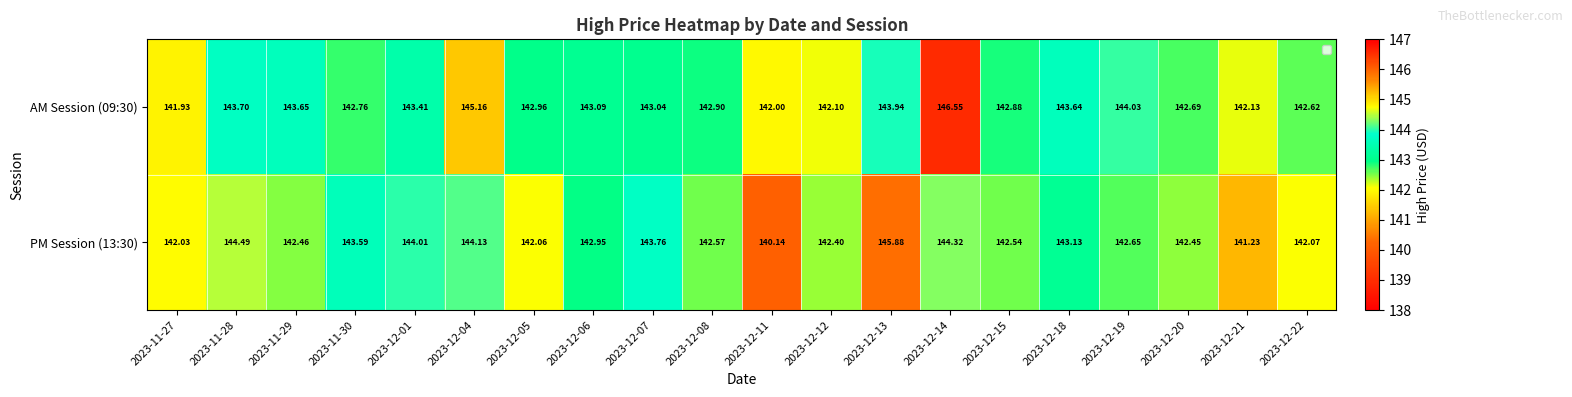

Is the value of AM Session (09:30) at 2023-11-29 greater than the value of PM Session (13:30) at 2023-12-06?

Yes